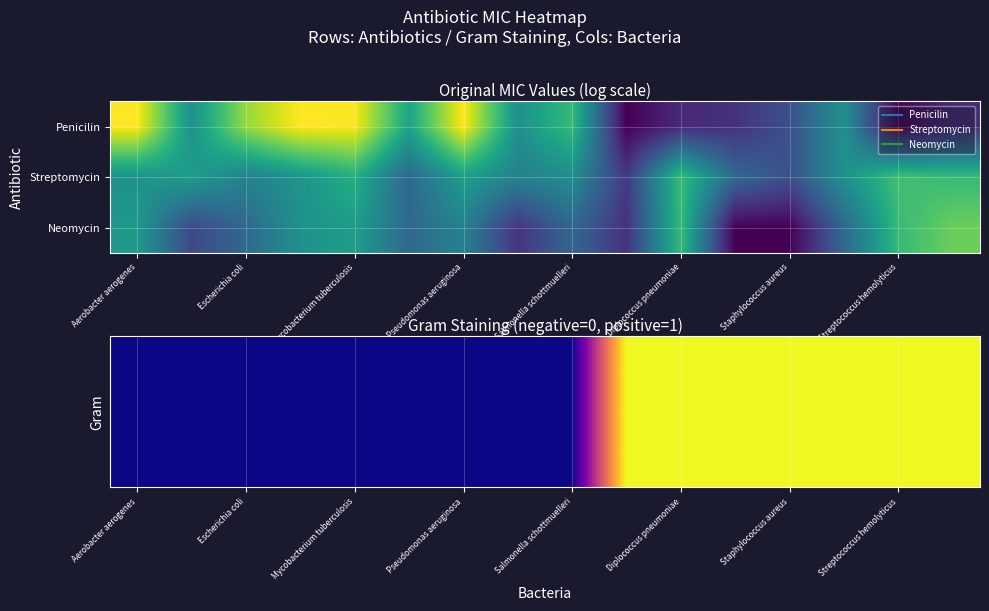

How many categories are shown in the chart?

16